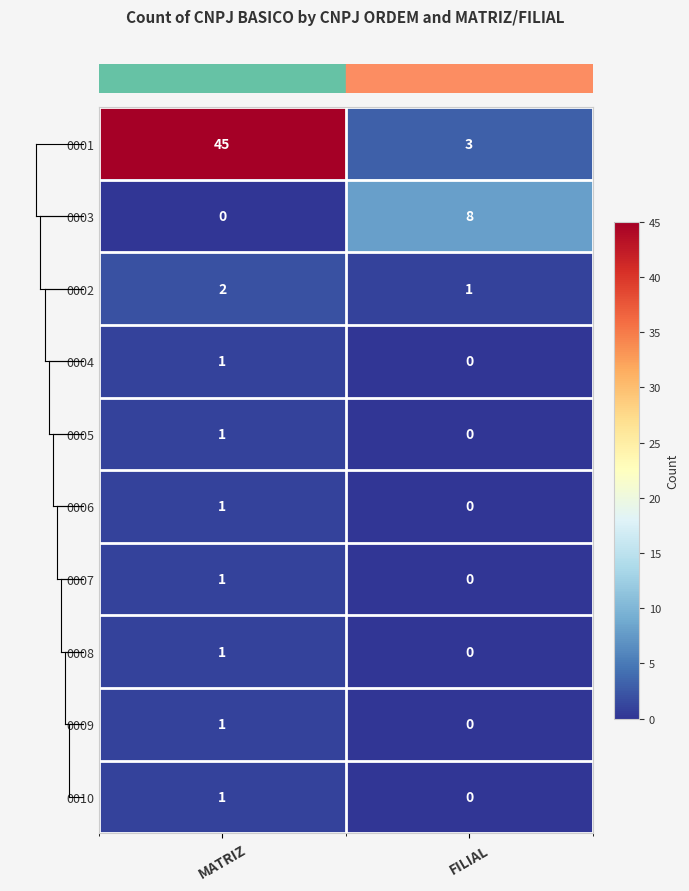

Which category has the highest value across all series?

MATRIZ